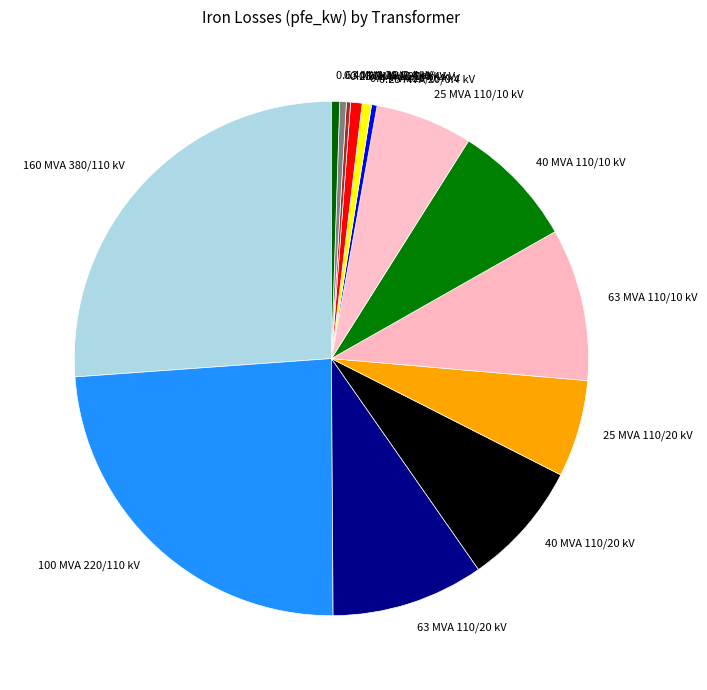

The 160 MVA 380/110 kV slice represents 13% of the pie. True or false?

False